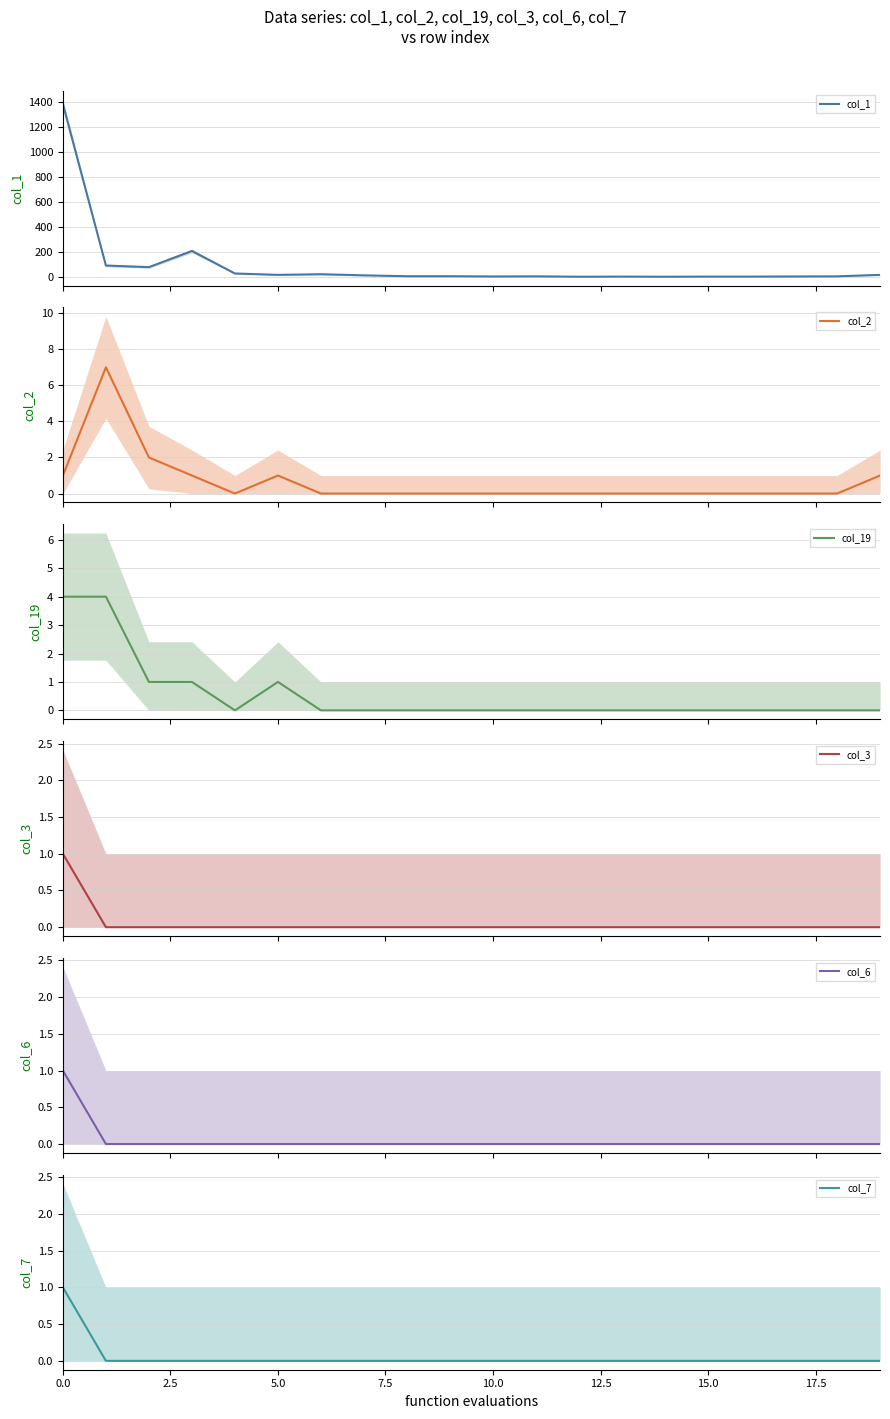

In col_19, how many points are lower than both neighbors (excluding endpoints)?

1